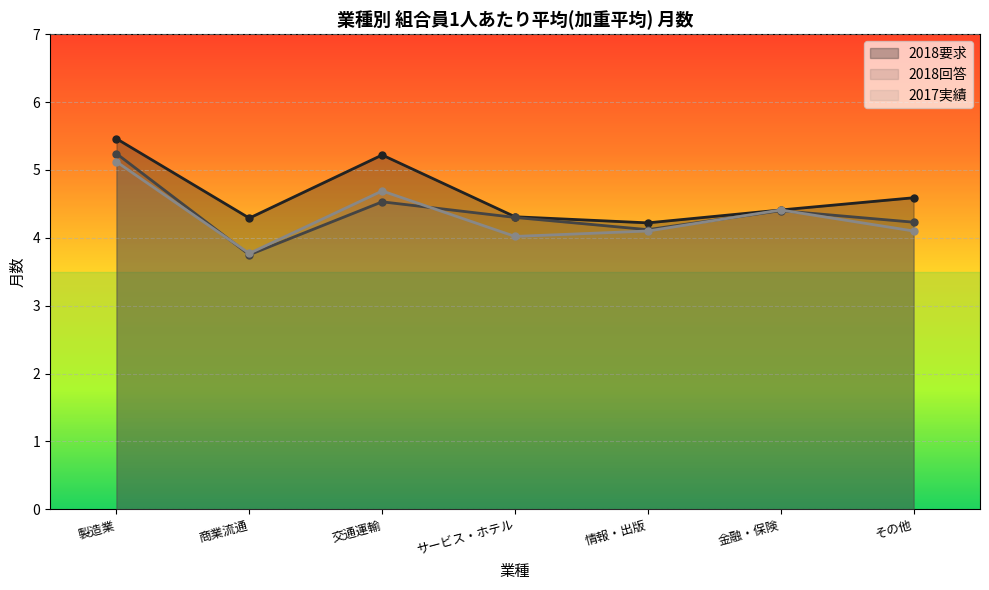

How many data points in 2018回答 are above 4?

6